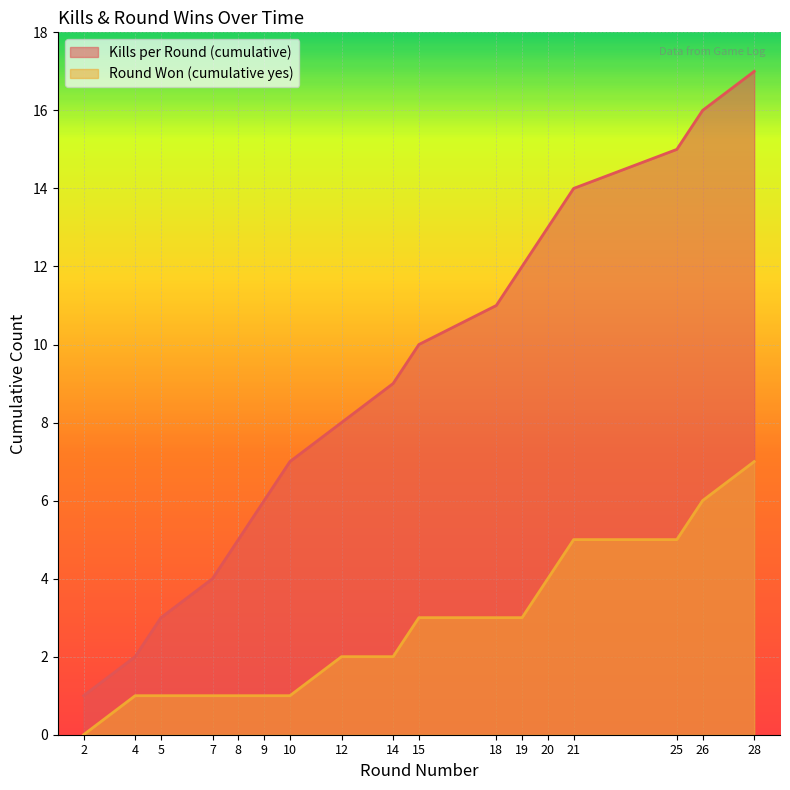

What is the spread (max minus min) of values at 7?

3